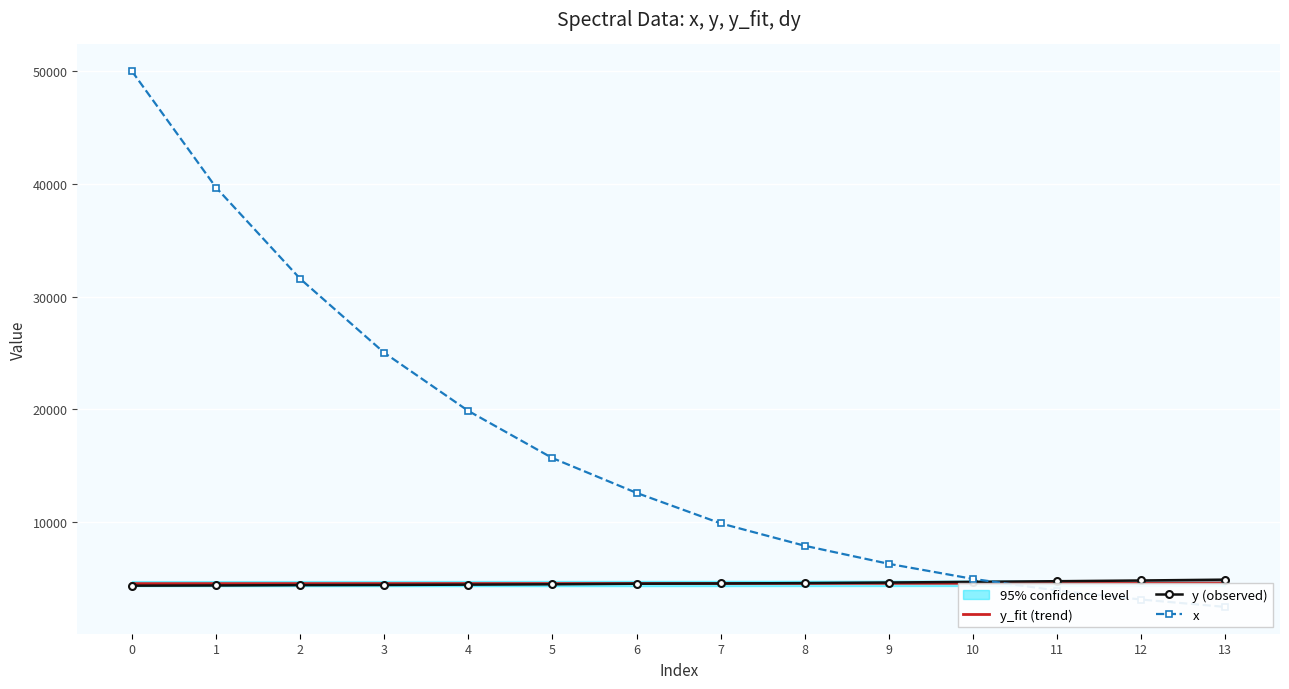

How many times do y (observed) and y_fit (trend) cross each other?

1